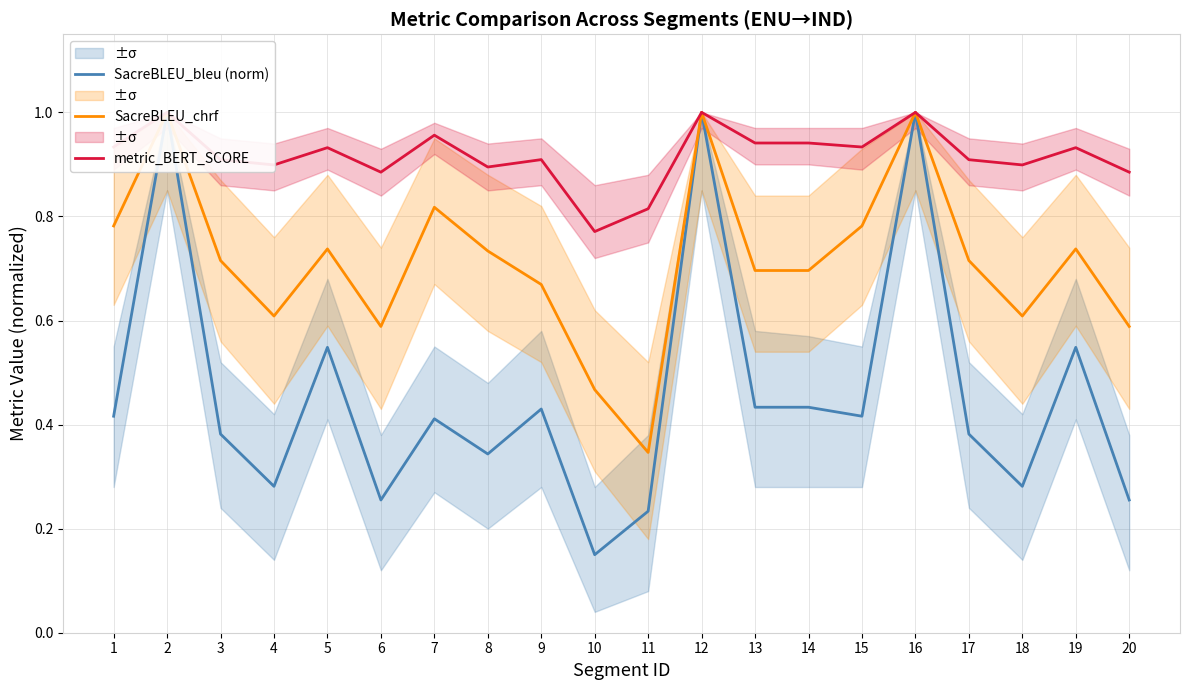

What are all the series names shown in the legend?

SacreBLEU_bleu (norm), SacreBLEU_chrf, metric_BERT_SCORE